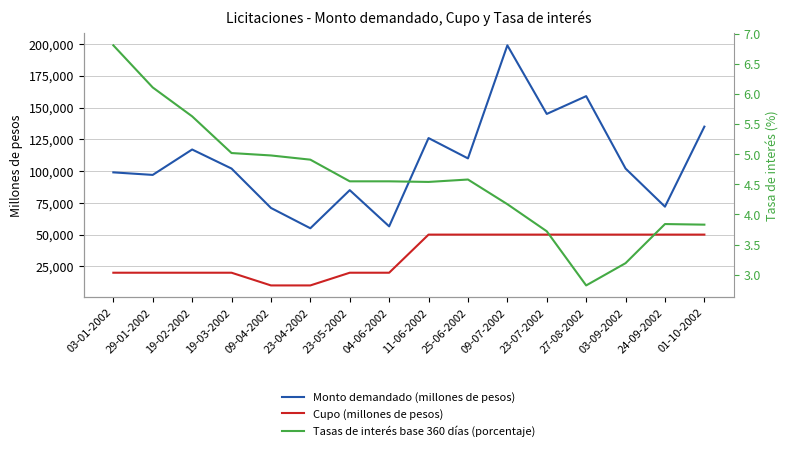

Where does the Monto demandado (millones de pesos) series first go above 102000?

19-02-2002